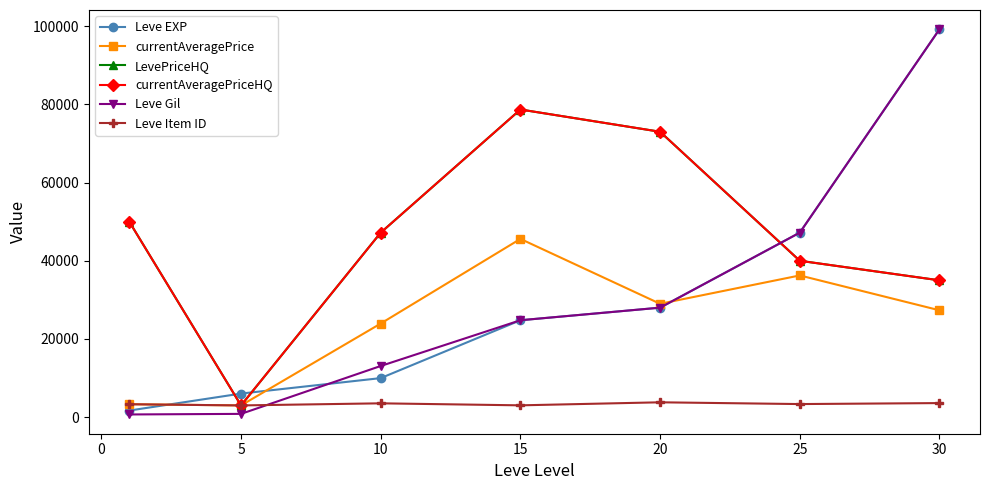

How many interior local peaks does the LevePriceHQ series have?

1